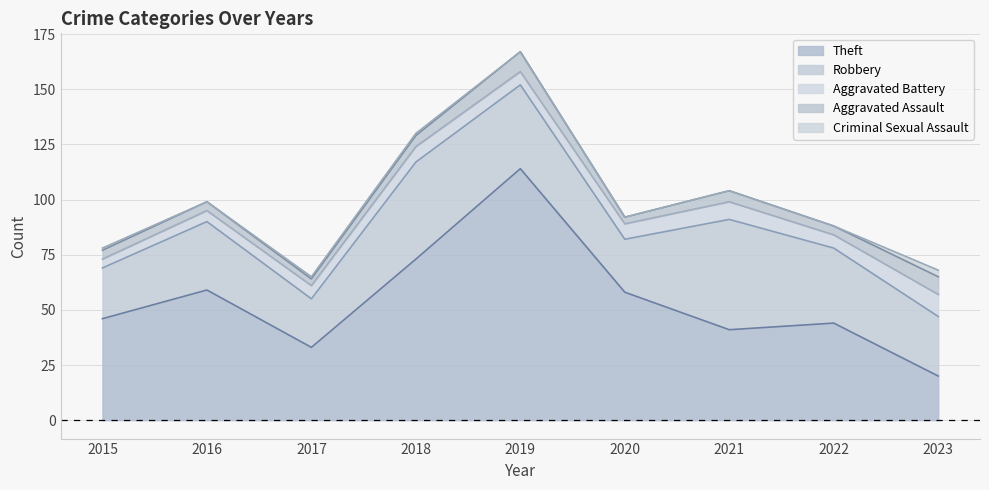

Does the chart have visible grid lines?

Yes